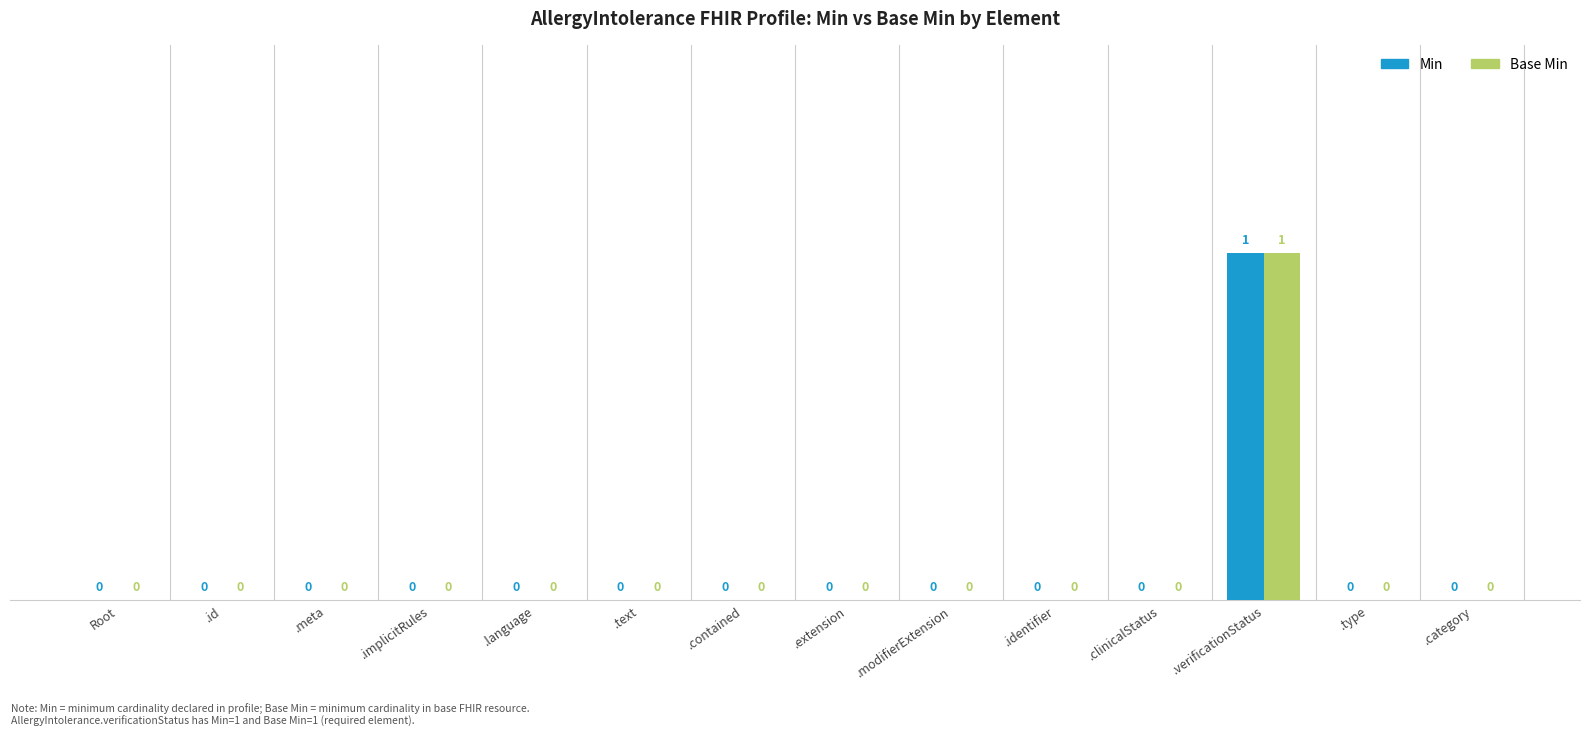

At which category does the chart reach its peak across all series?

.verificationStatus